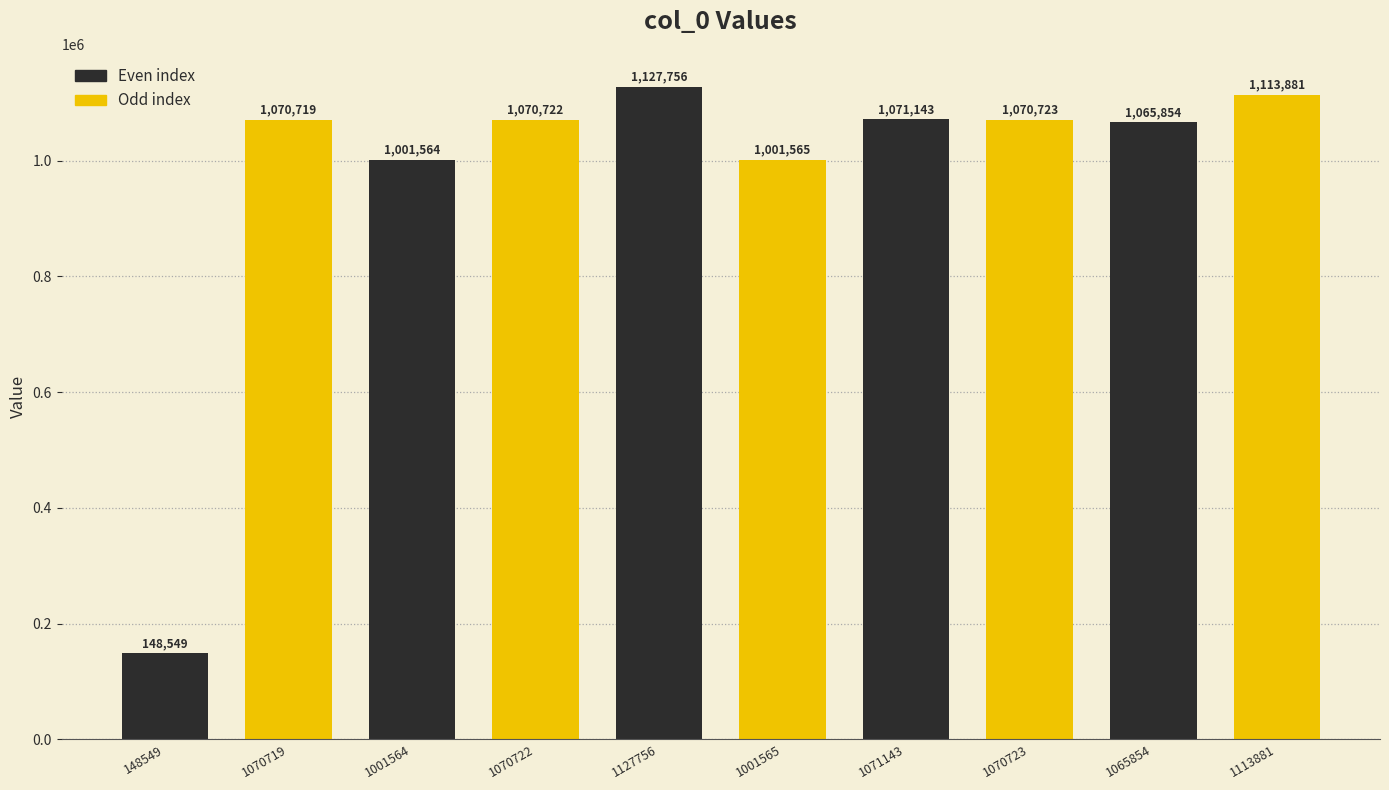

What is the difference between the values at 1071143 and 1127756?

56613